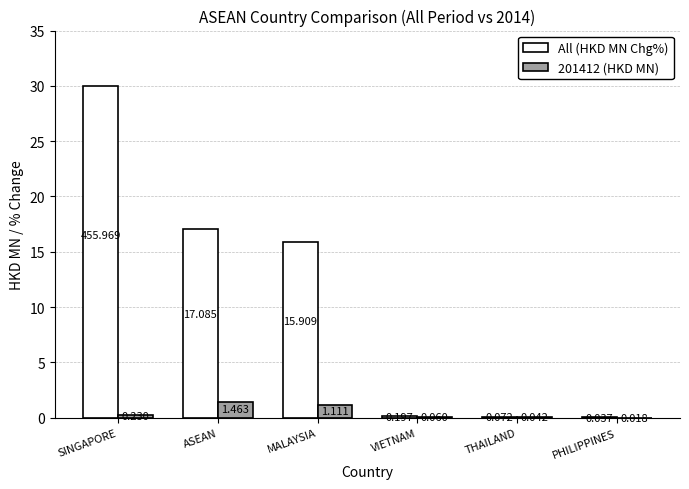

What is the greatest value displayed?

30.0